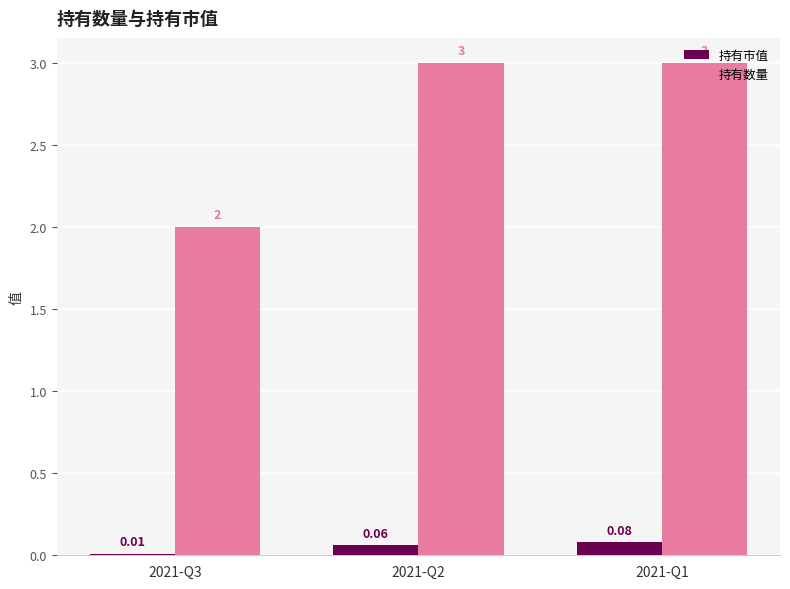

List the series in order of their peak value, highest first.

持有数量, 持有市值